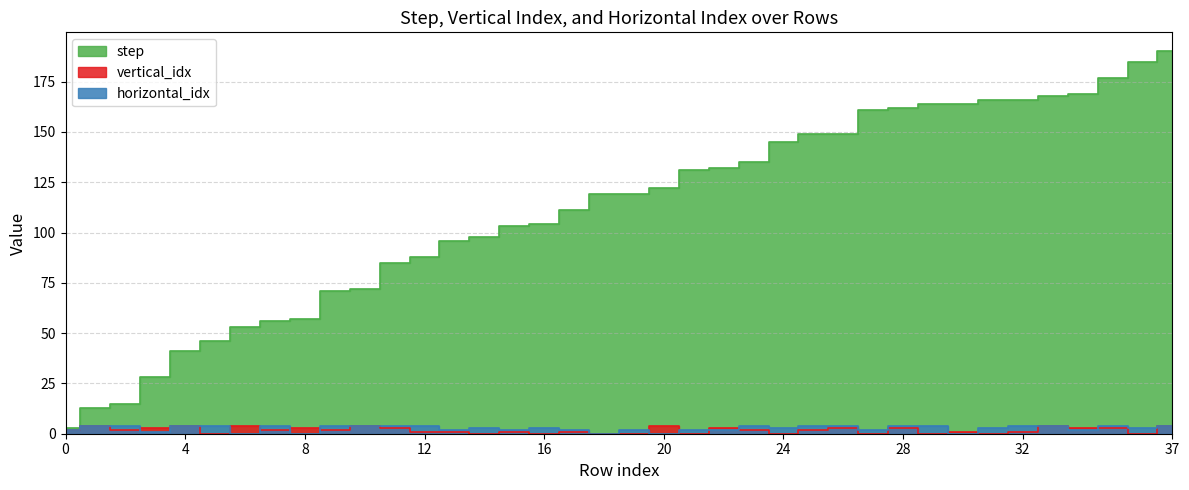

How many interior local peaks does the horizontal_idx series have?

6